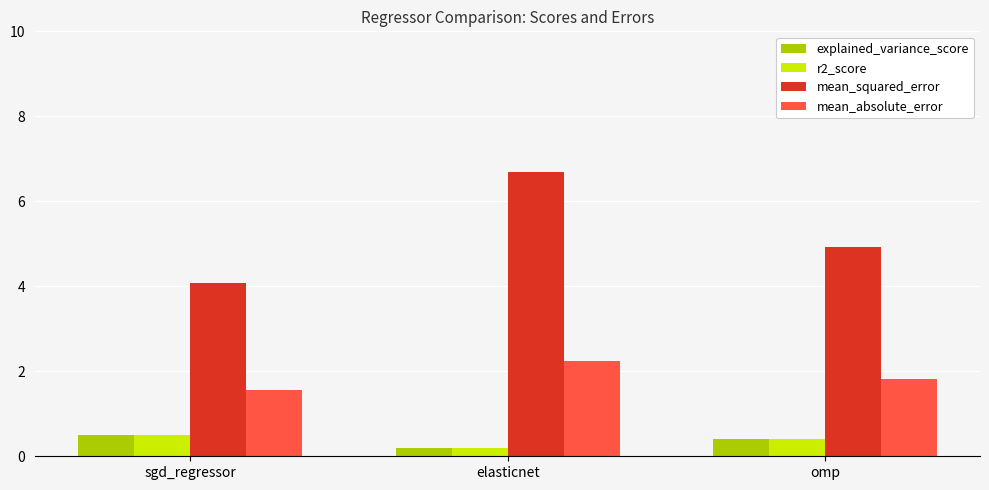

What is the average value of the r2_score series?

0.4